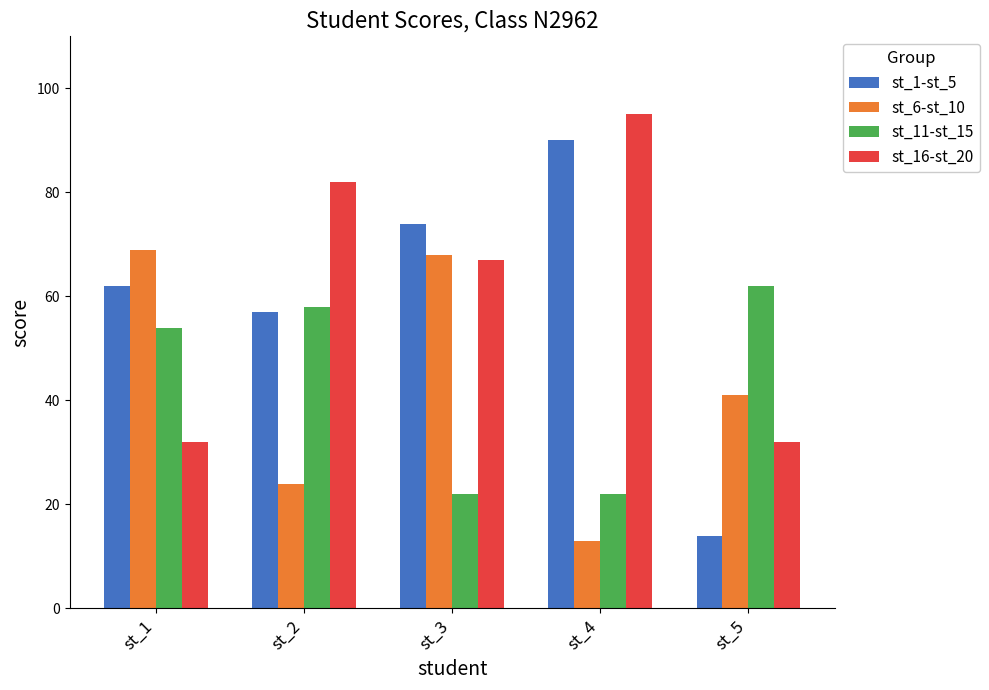

What is the average value of the st_16-st_20 series?

62